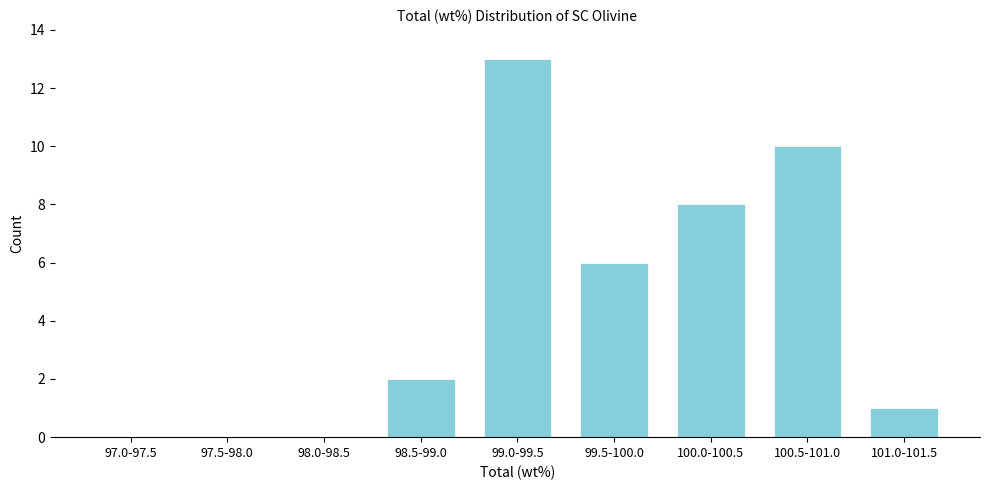

Reading left to right, what are all the values shown in this chart?

97.0-97.5=0	97.5-98.0=0	98.0-98.5=0	98.5-99.0=2	99.0-99.5=13	99.5-100.0=6	100.0-100.5=8	100.5-101.0=10	101.0-101.5=1